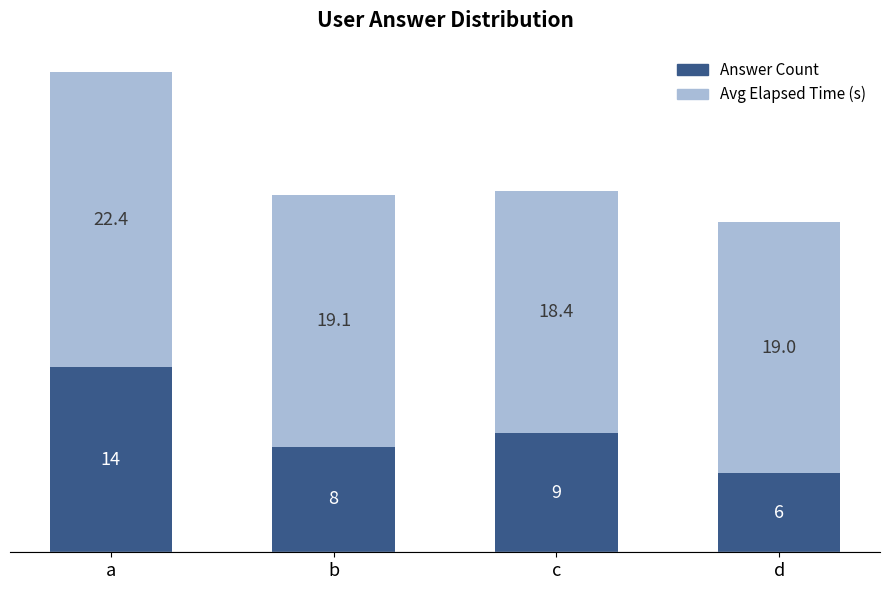

How many data points does each series have?

4